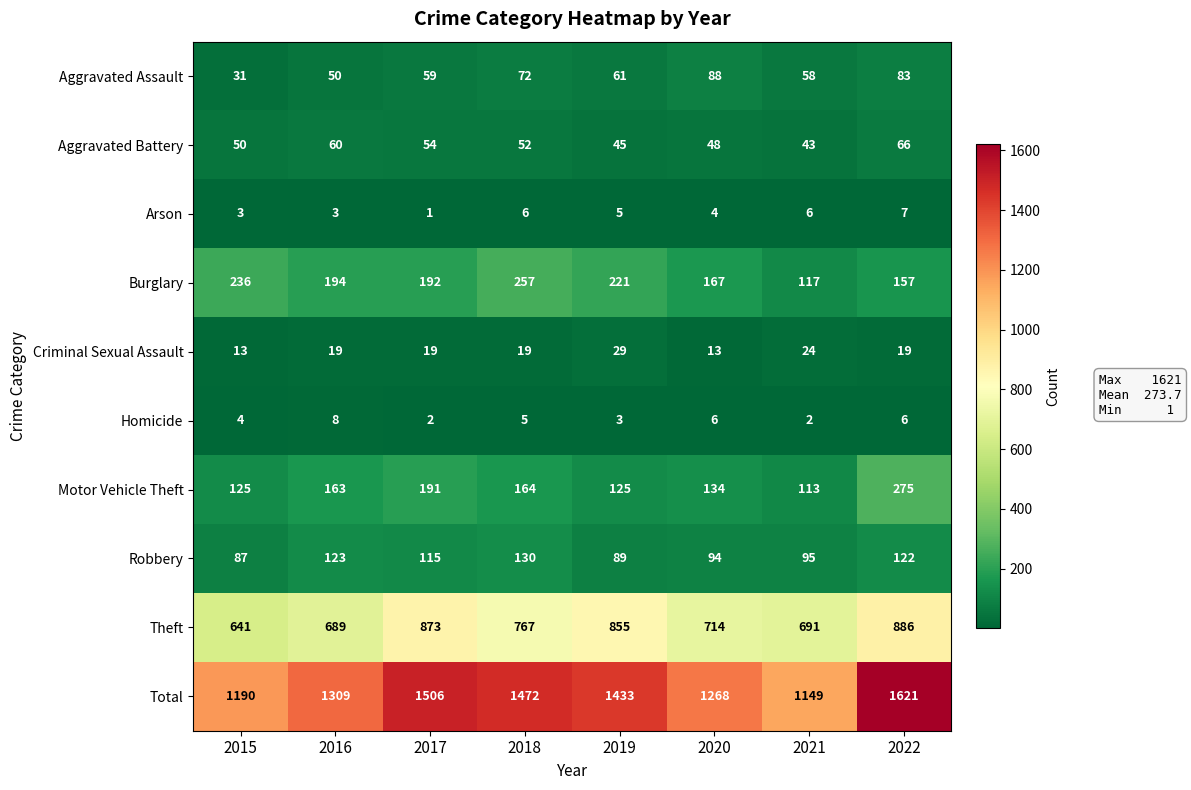

What is the difference between the highest and lowest values at 2018?

1467